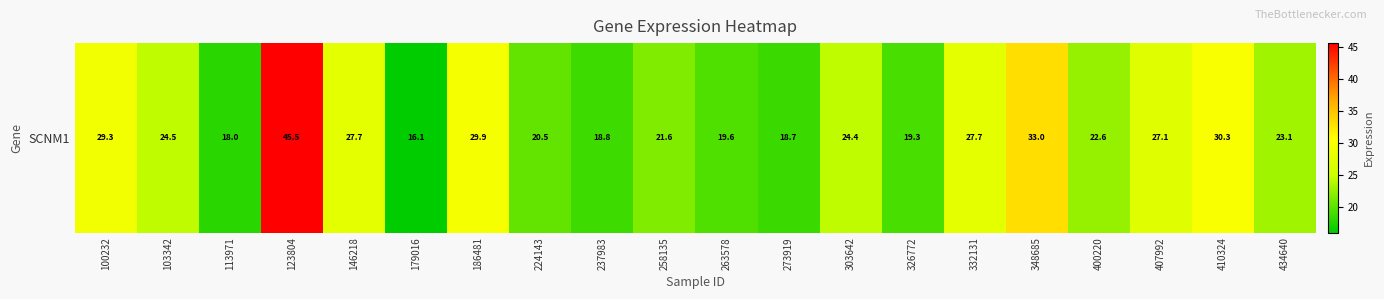

What is the difference between the maximum and minimum values?

29.4